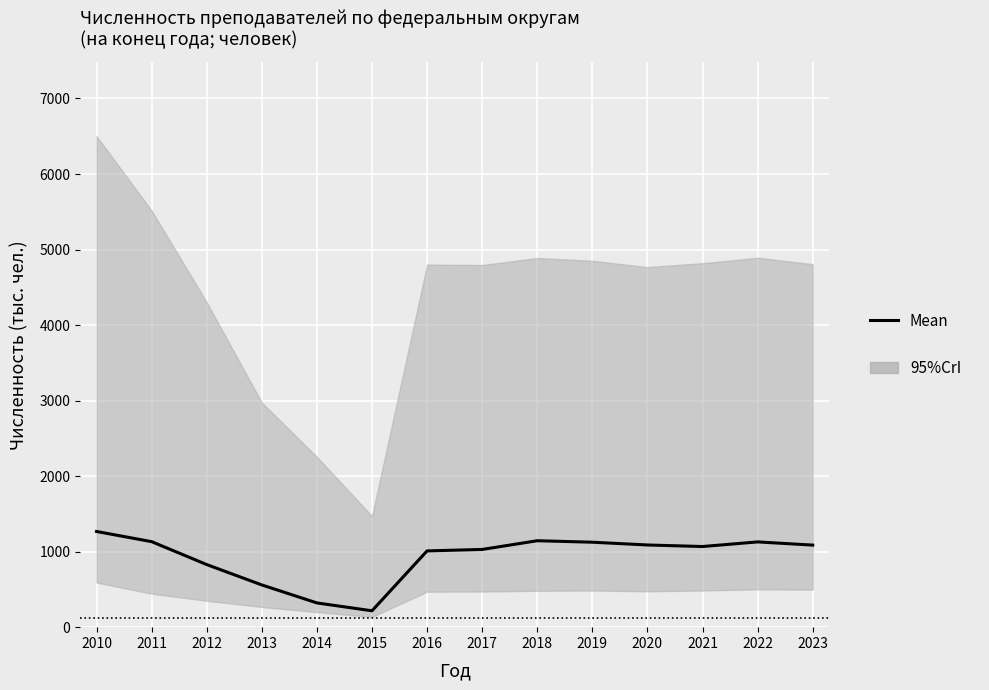

True or false: the data shows 559.1 at 2013.

True